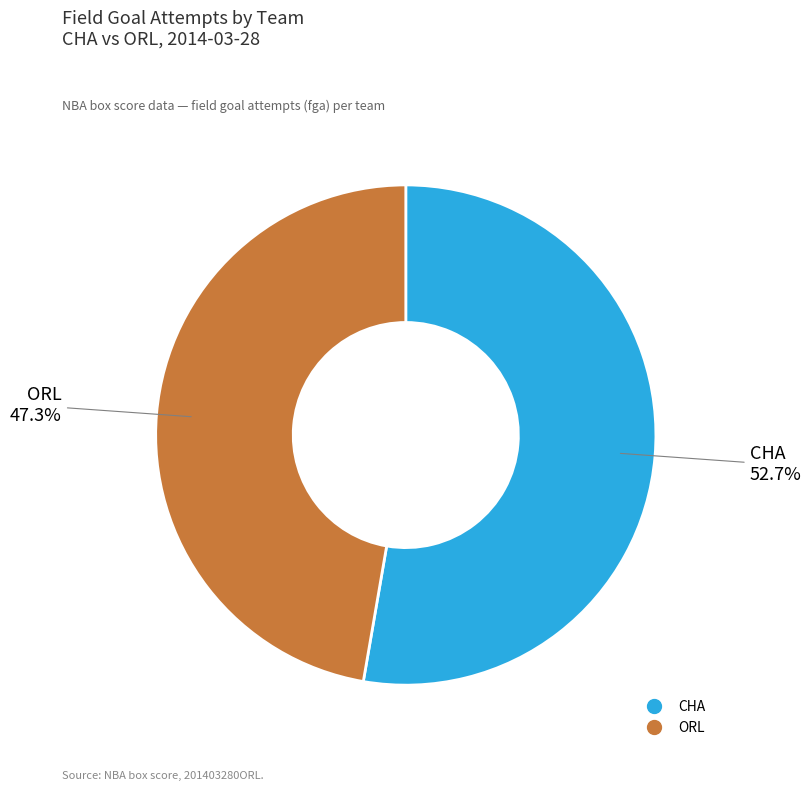

Is there any slice that represents more than half of the pie?

Yes